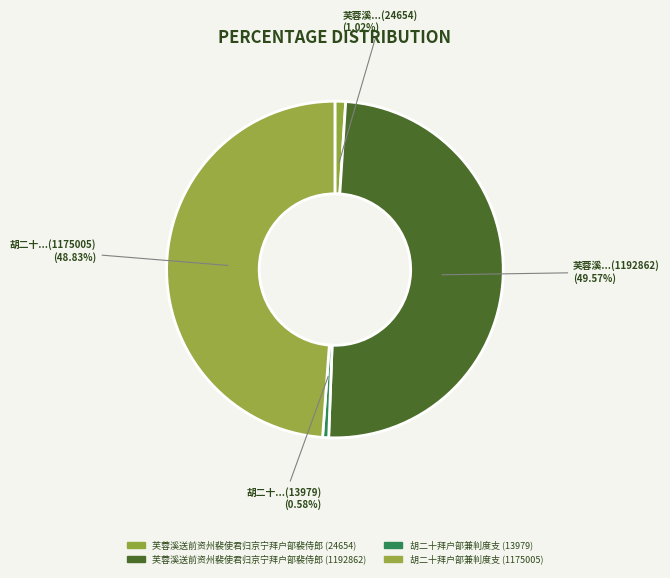

What percentage do 胡二十拜户部兼判度支 (1175005) and 胡二十拜户部兼判度支 (13979) together represent?

49.4%